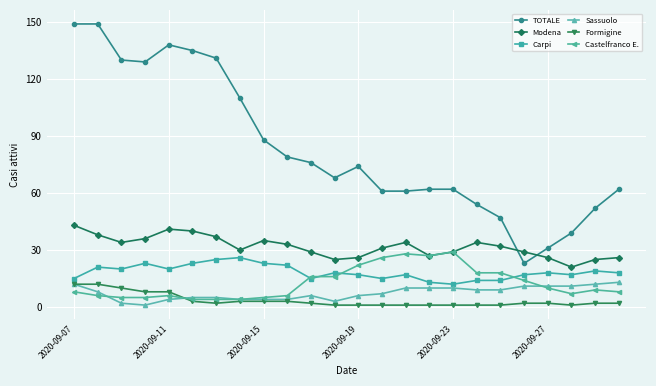

What is the minimum value for TOTALE?

23